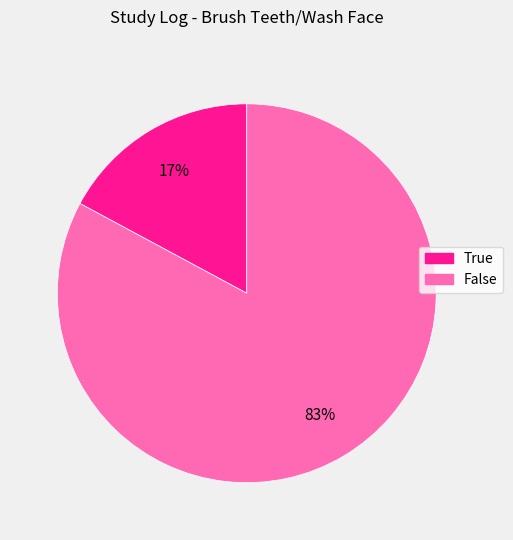

Approximately how many times larger is the value at True compared to False?

0.2